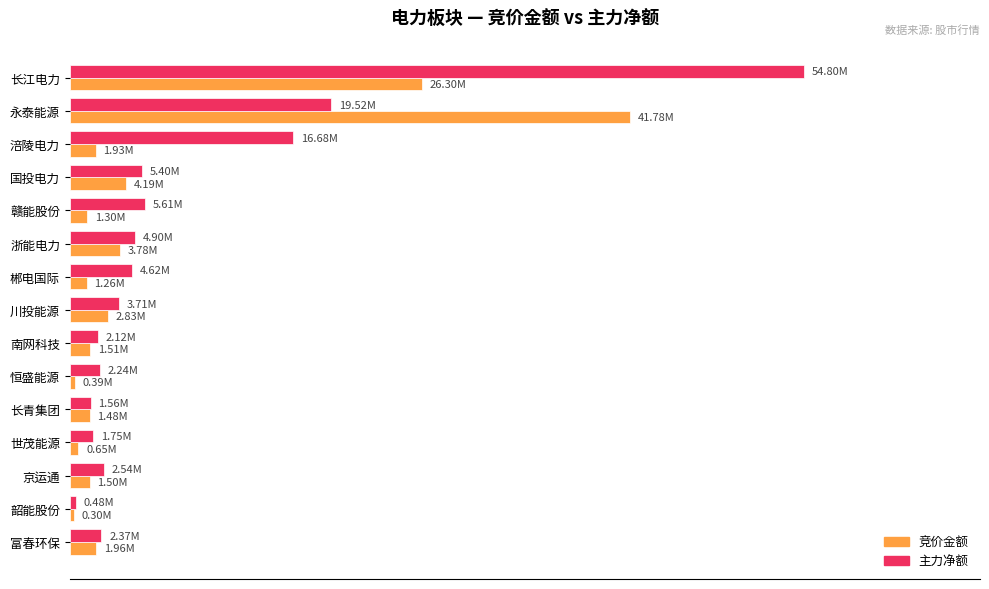

What is the difference between the maximum and minimum values in the 竞价金额 series?

41482768